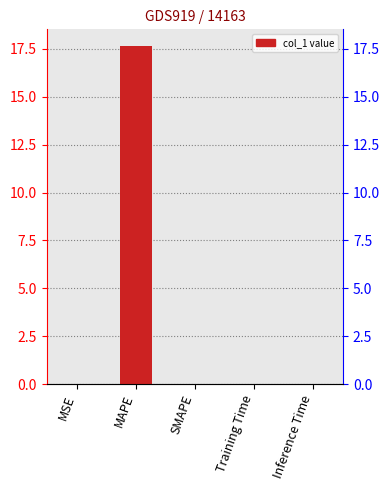

Reading left to right, transcribe all the data shown in this chart.

0.0	17.6	0.0	0.0	0.0